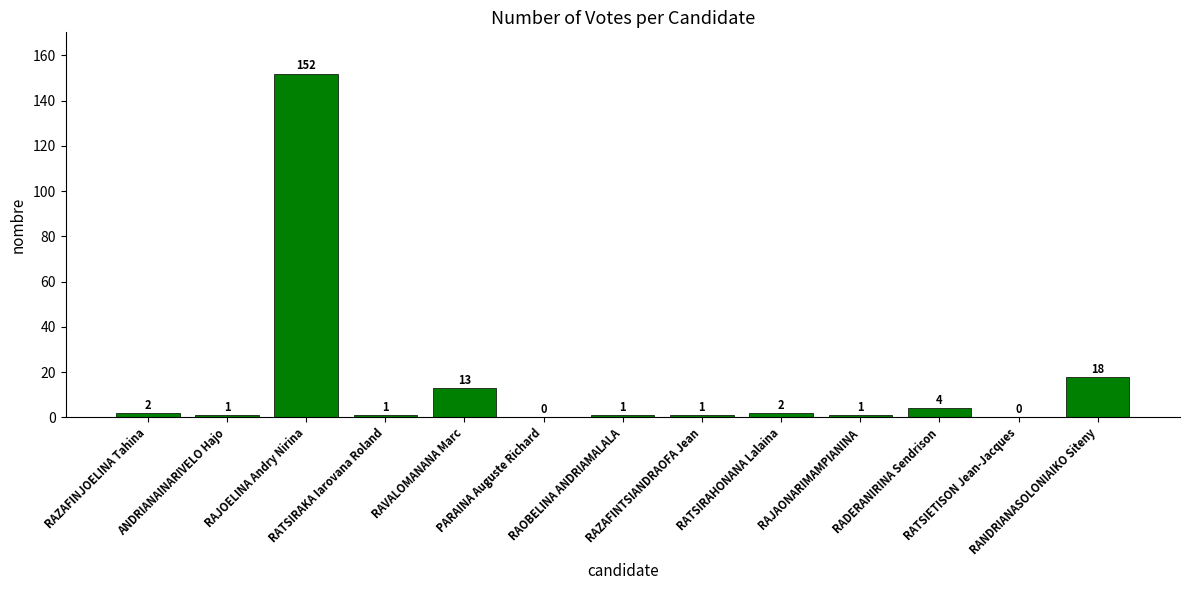

What is the sum of all values?

196